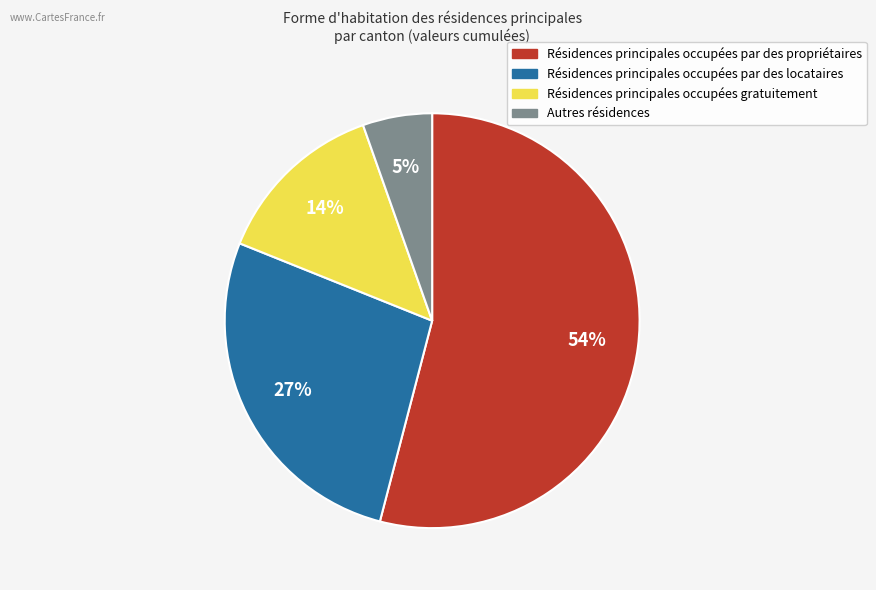

Is there a majority slice in this chart?

Yes